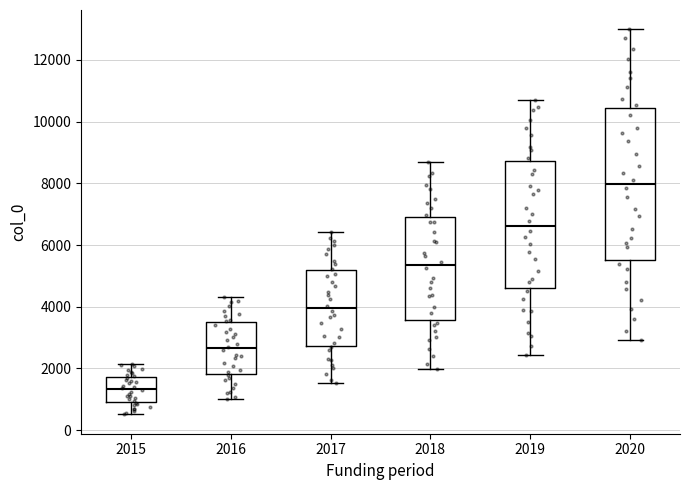

Where does the lower whisker of the box at x = 2015 end on the y-axis? The values are not printed on the chart, so give them approximately, as read against the axis.

600